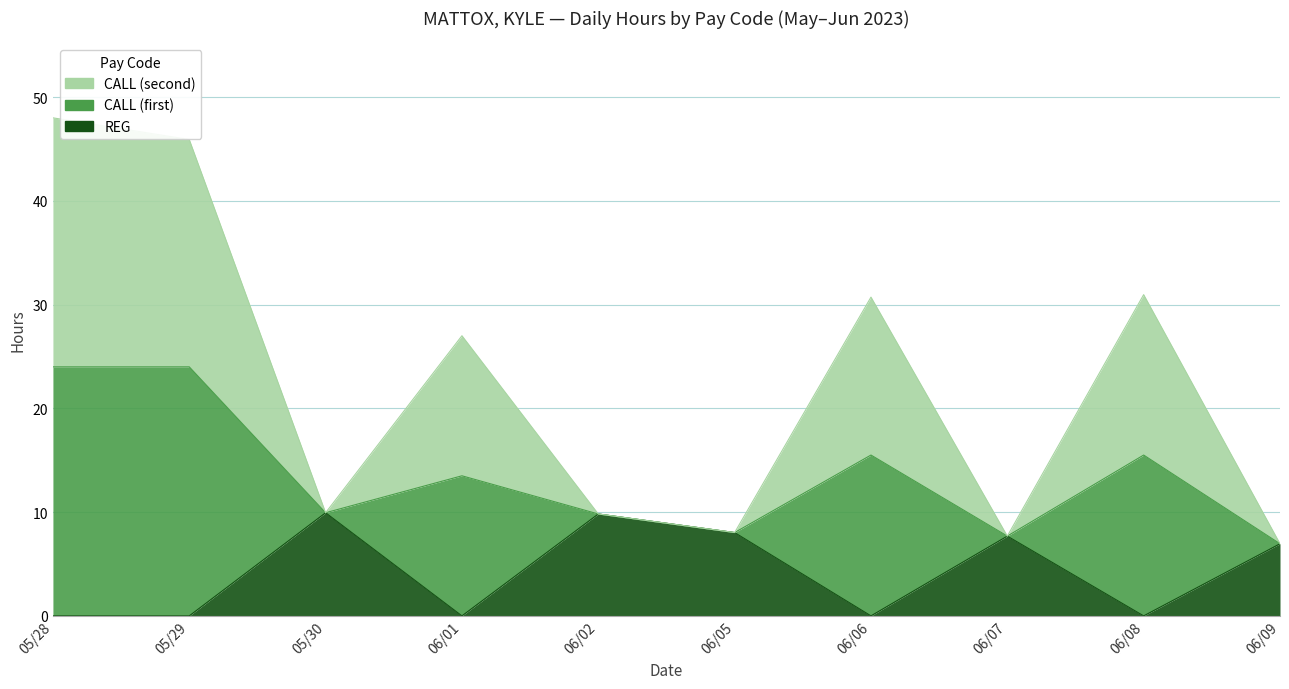

How many data points in REG are less than 6?

5